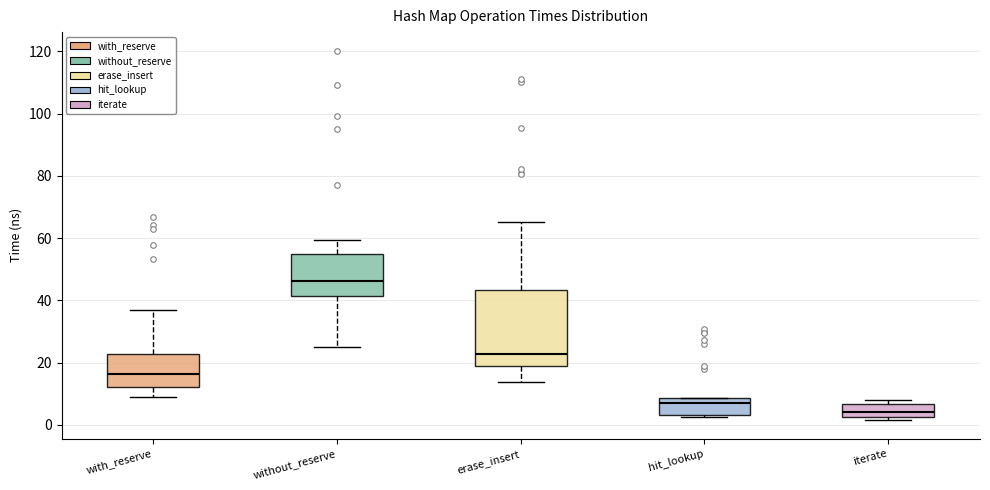

Where is the upper edge of the box for hit_lookup on the y-axis? The values are not printed on the chart, so give them approximately, as read against the axis.

8